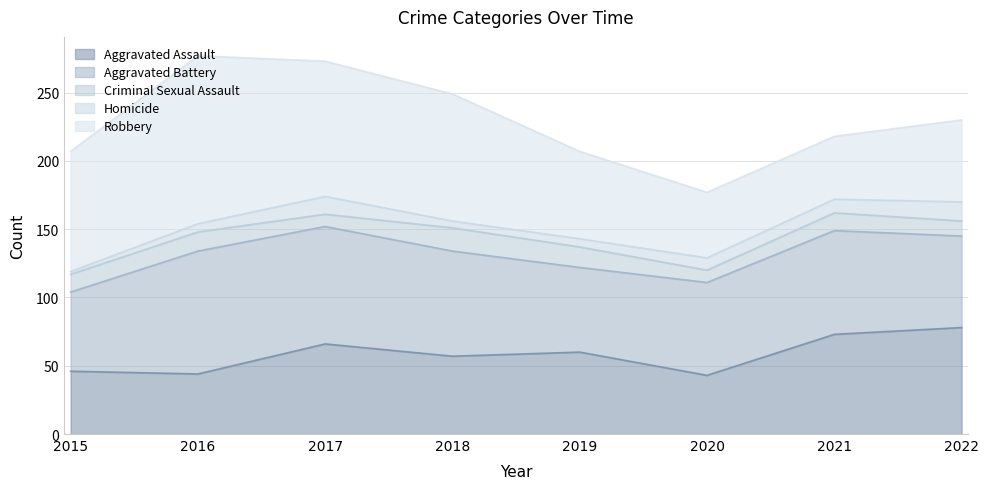

Rank the series by their maximum value, from lowest to highest.

Homicide, Criminal Sexual Assault, Aggravated Assault, Aggravated Battery, Robbery